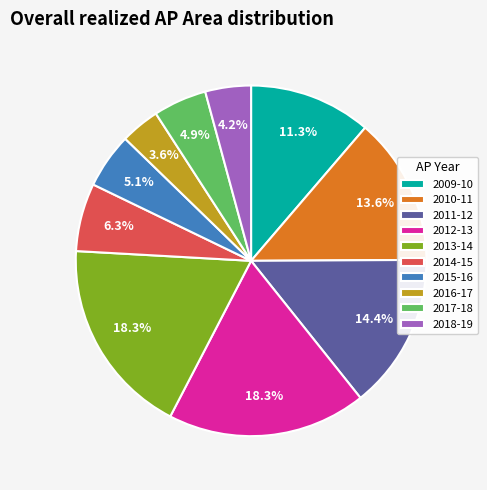

To the nearest percent, what is the difference between the largest and smallest slice percentages?

15%